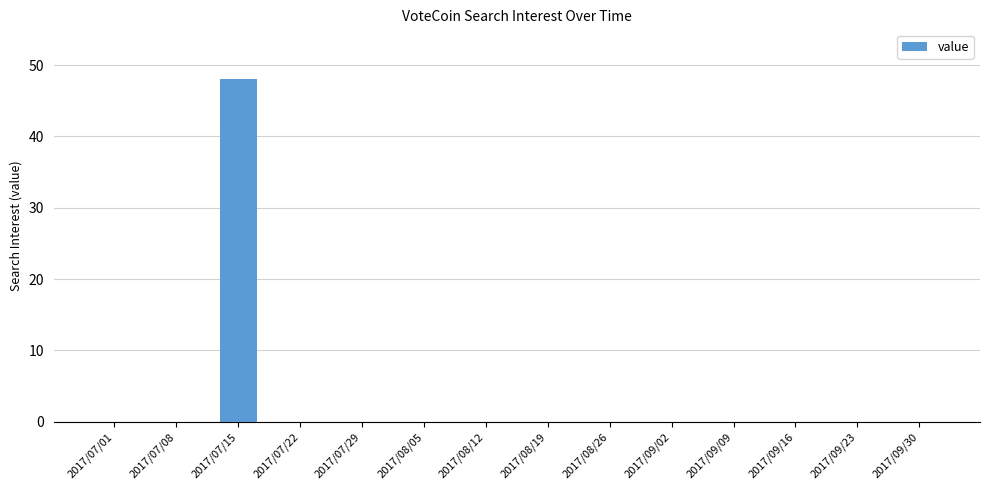

What is the difference between the values at 2017/07/15 and 2017/09/02?

48